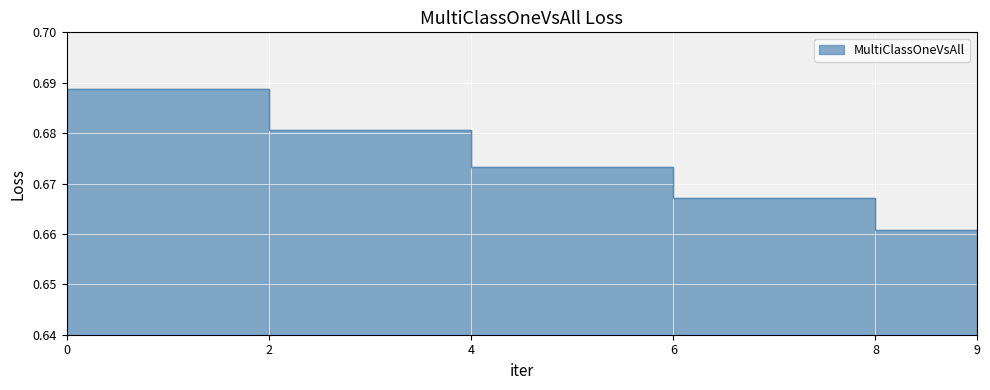

Rank the categories by value from highest to lowest.

0, 2, 4, 6, 8, 9